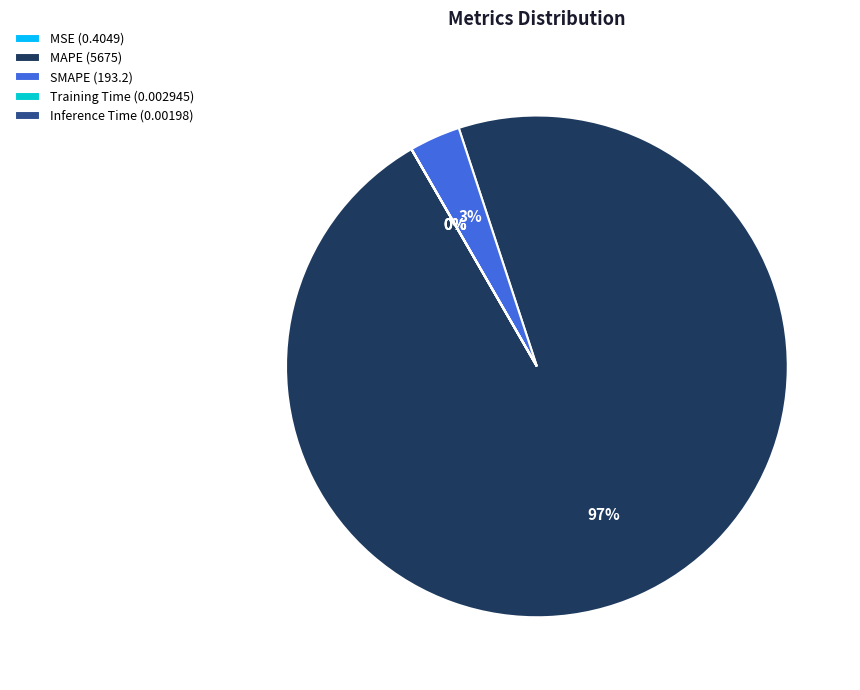

Is there any slice that represents more than half of the pie?

Yes